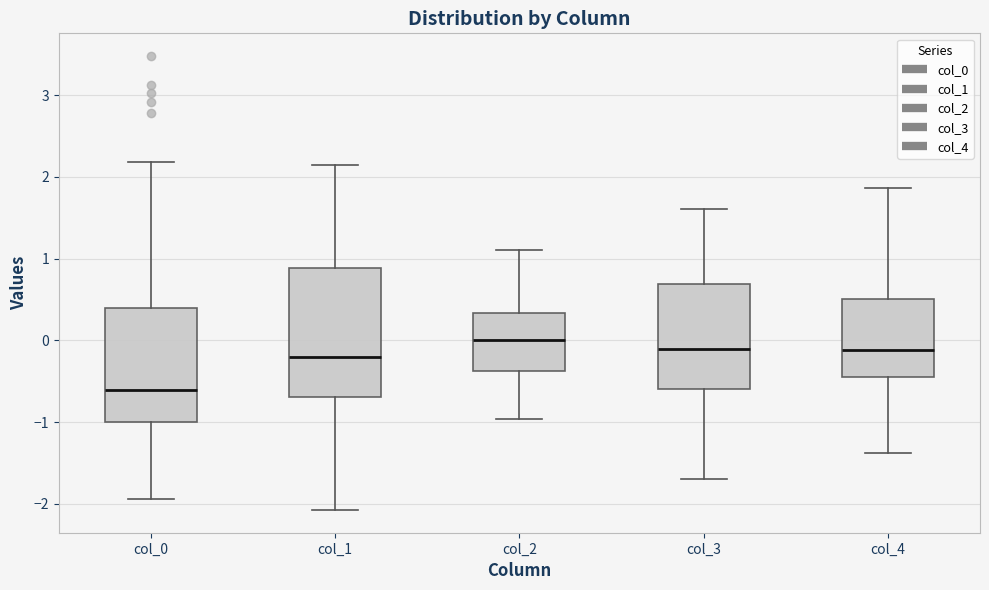

Which box is the tallest, from its lower edge to its upper edge?

col_1